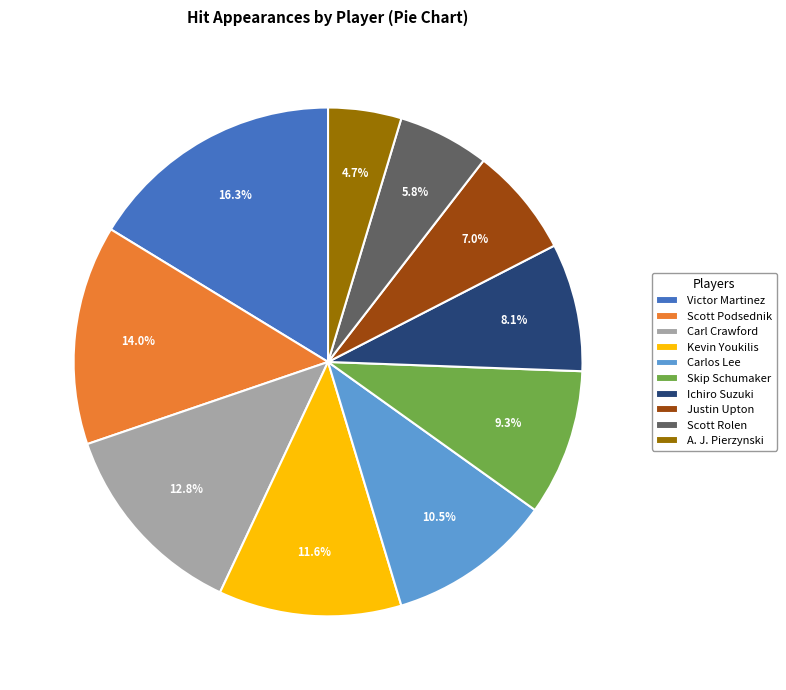

To the nearest percent, what is the average slice percentage?

10%